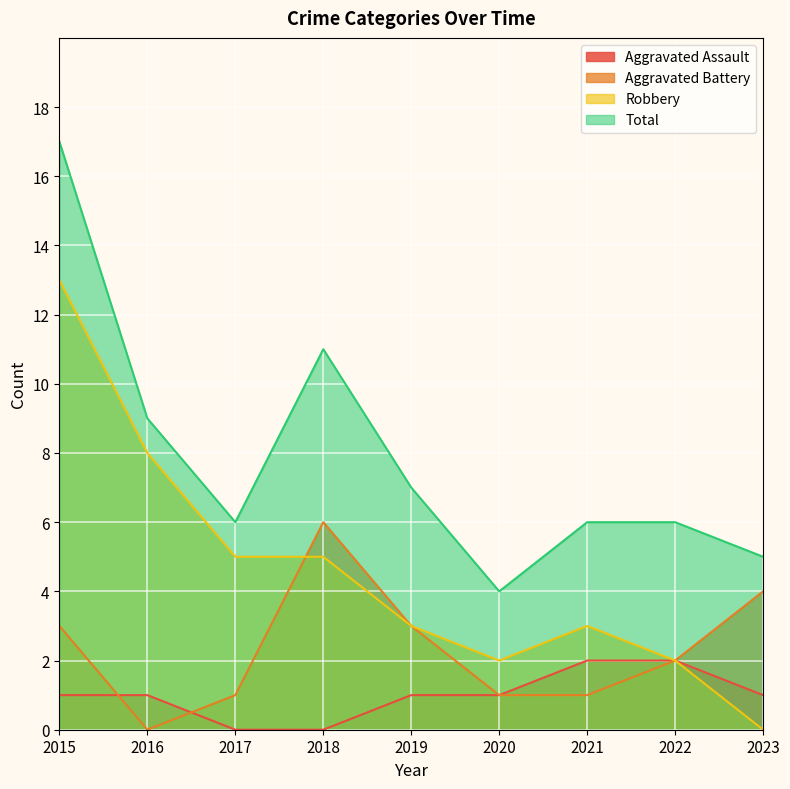

What is the difference between the maximum and minimum values in the Aggravated Battery series?

6